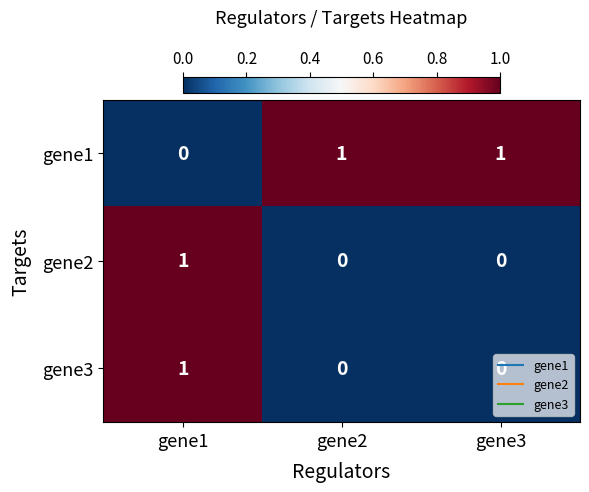

Count the gene2 values in the range 0 to 1.

3